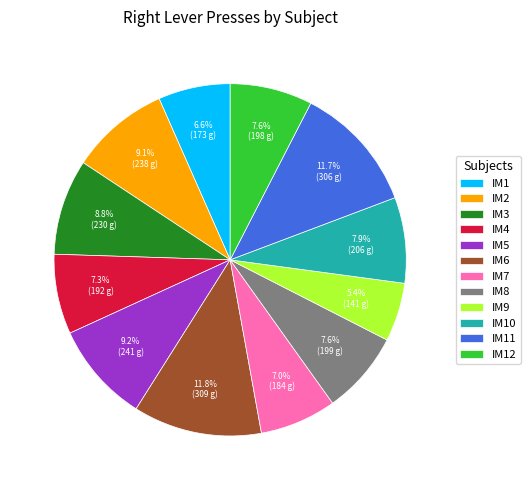

How many segments does this pie chart have?

12